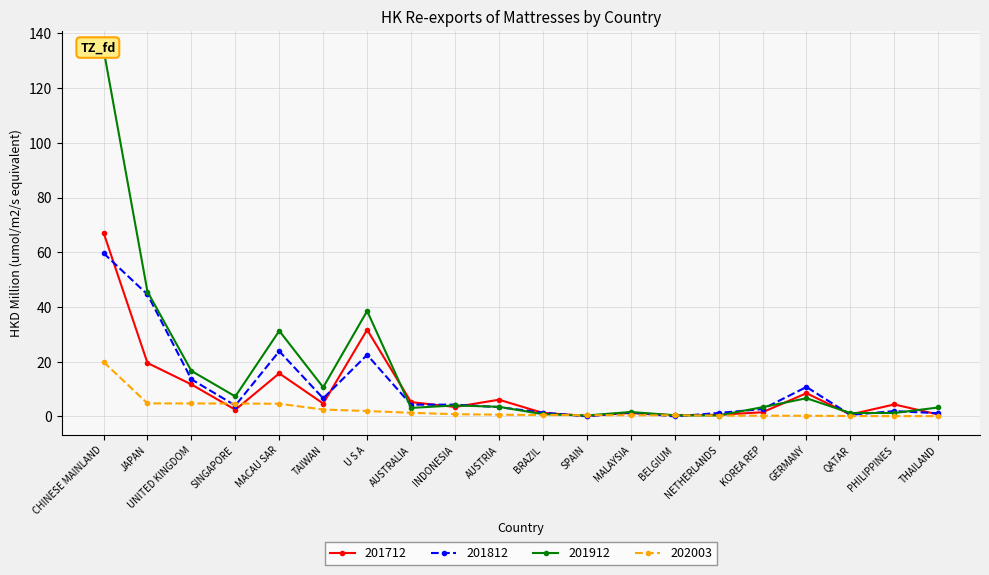

What is the label of the 3rd point from the left?

UNITED KINGDOM